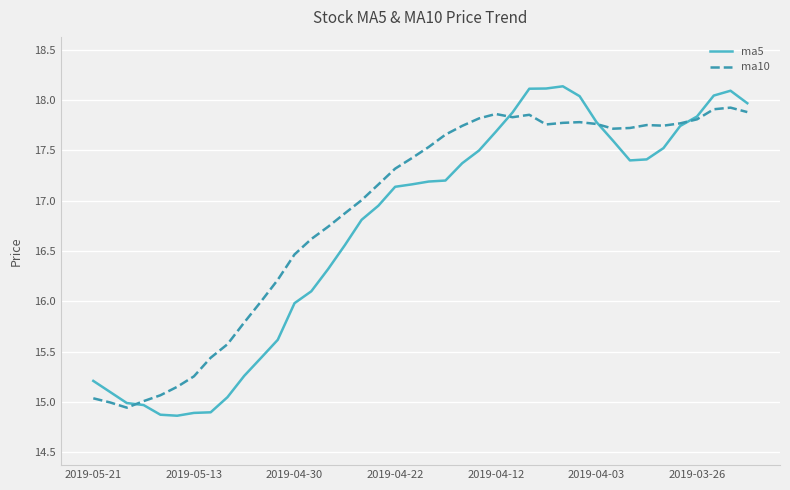

Does the chart have visible grid lines?

Yes